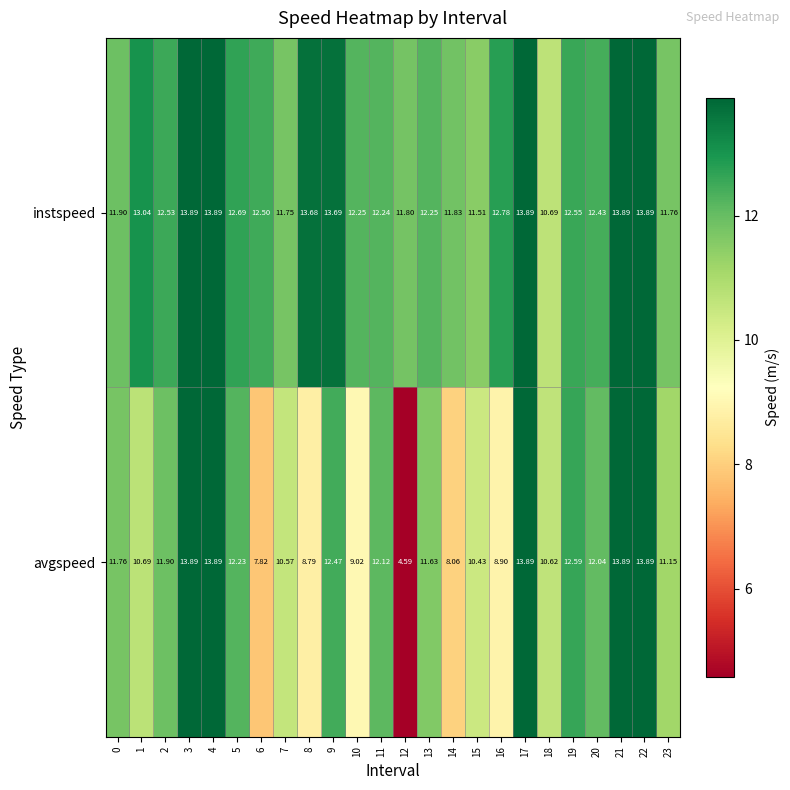

Which series has the largest total across all categories?

instspeed